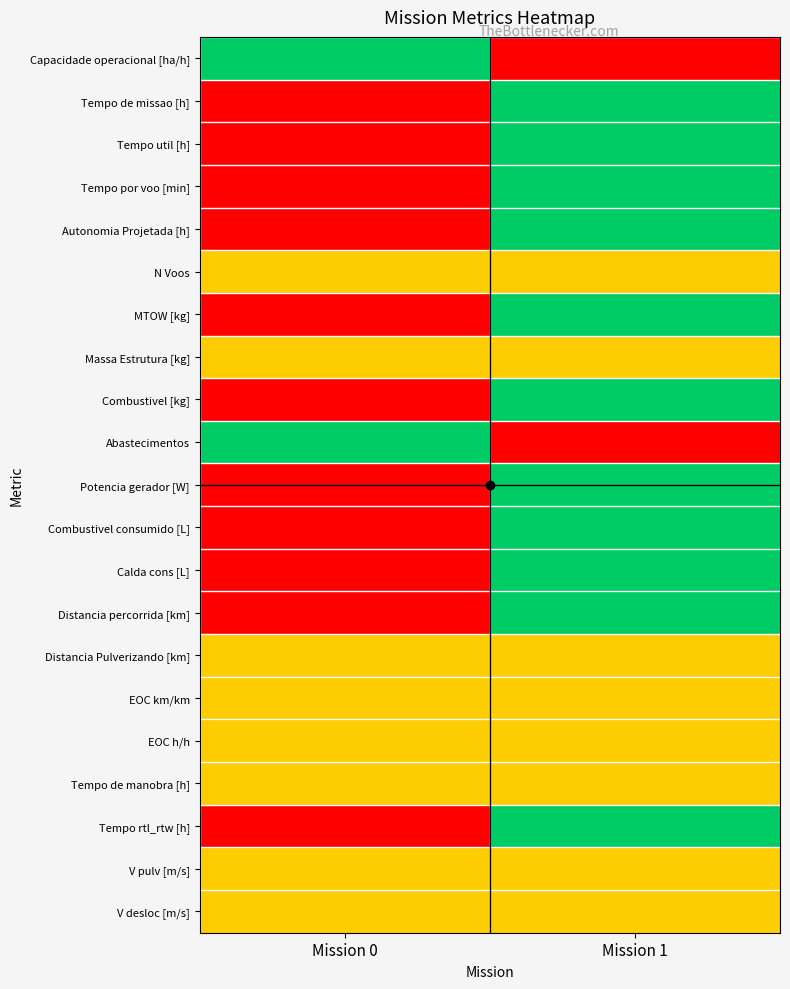

How many data points does each series have?

2